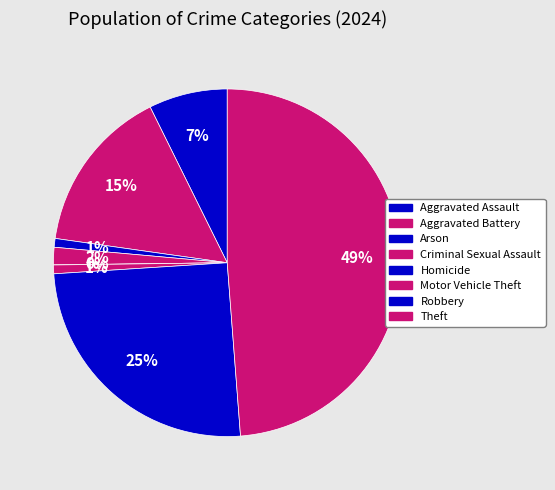

The Arson slice represents 1% of the pie. True or false?

True